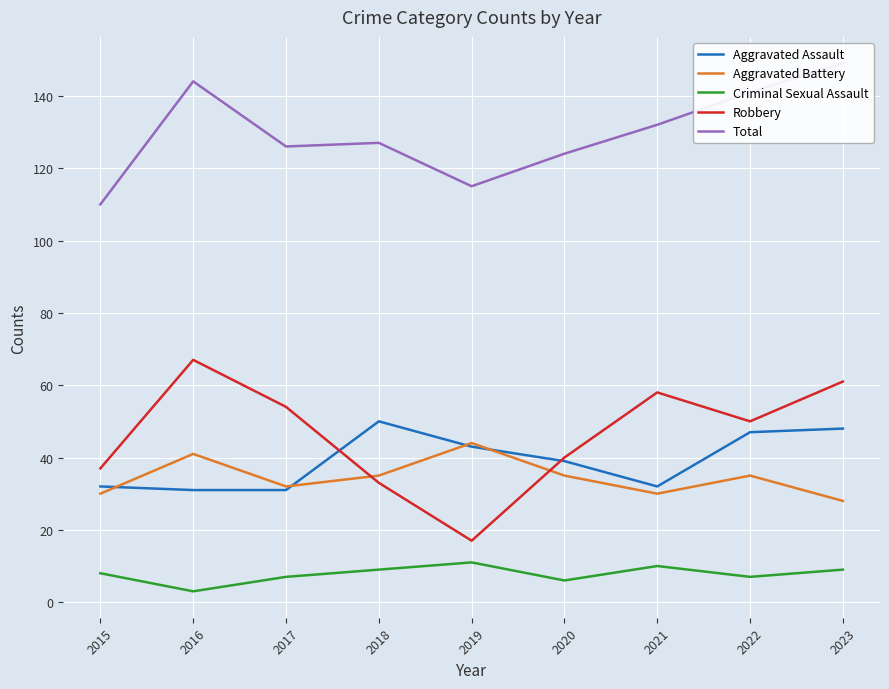

Where does the Criminal Sexual Assault series first go above 8?

2018